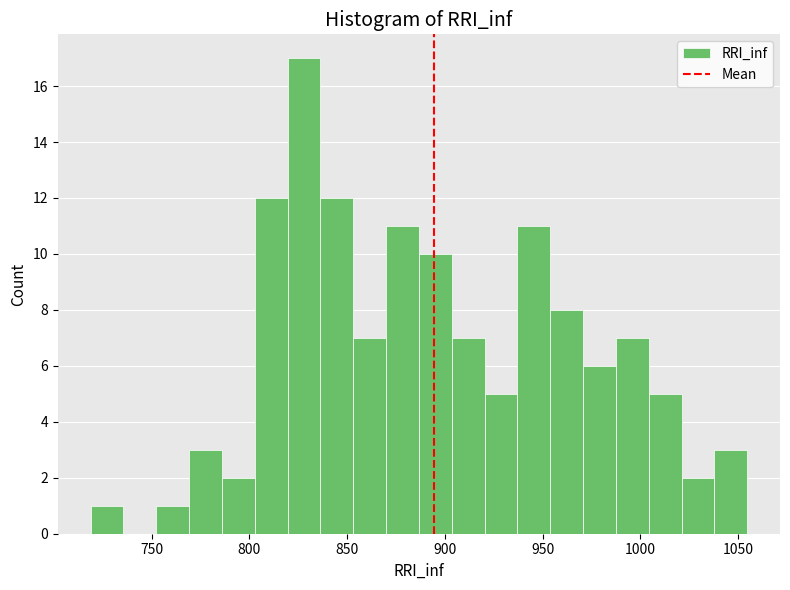

Read against the x-axis, roughly where is the centre of the tallest bar?

830